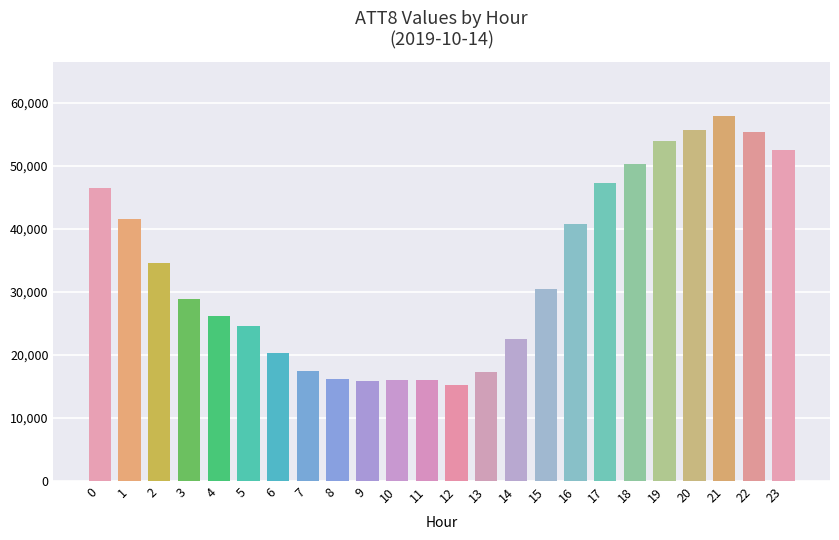

Is it true that the value at 18 is 18049?

False